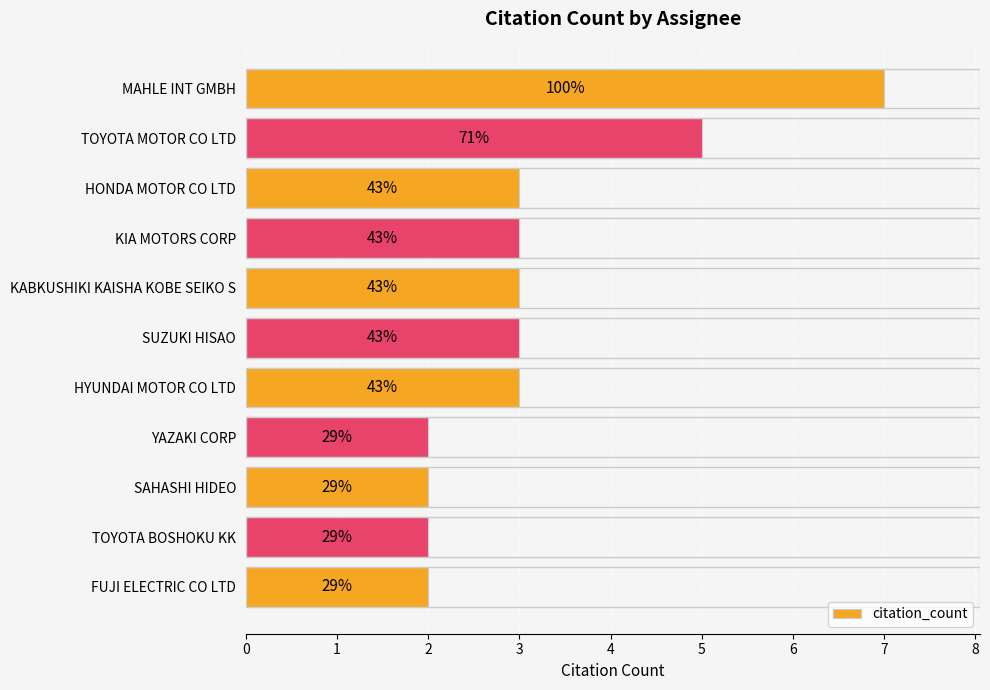

Are the bars horizontal?

Yes